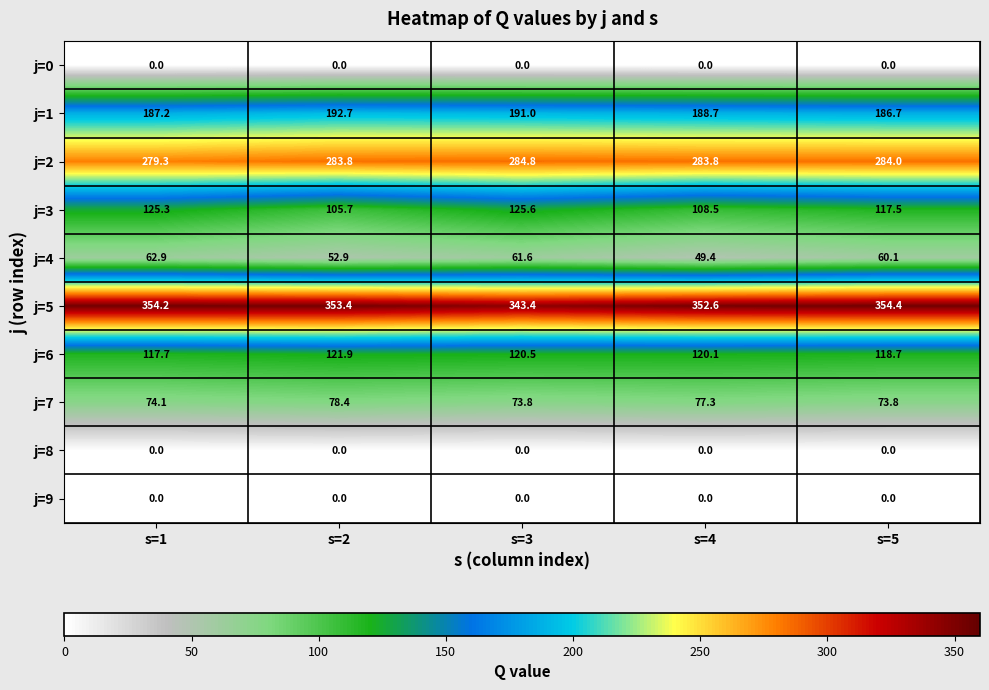

Rank the categories by j=4 value from lowest to highest.

s=4, s=2, s=5, s=3, s=1